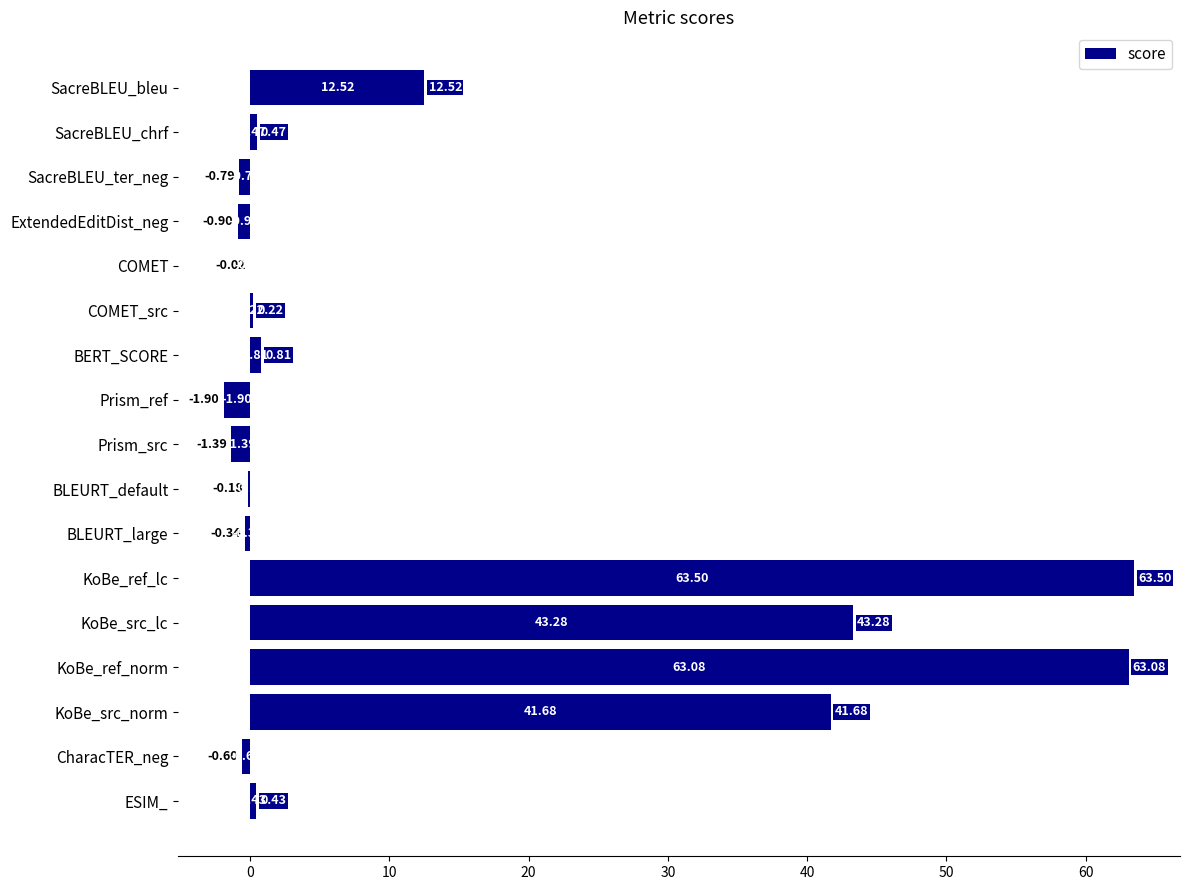

At which label is the value closest to 30?

KoBe_src_norm